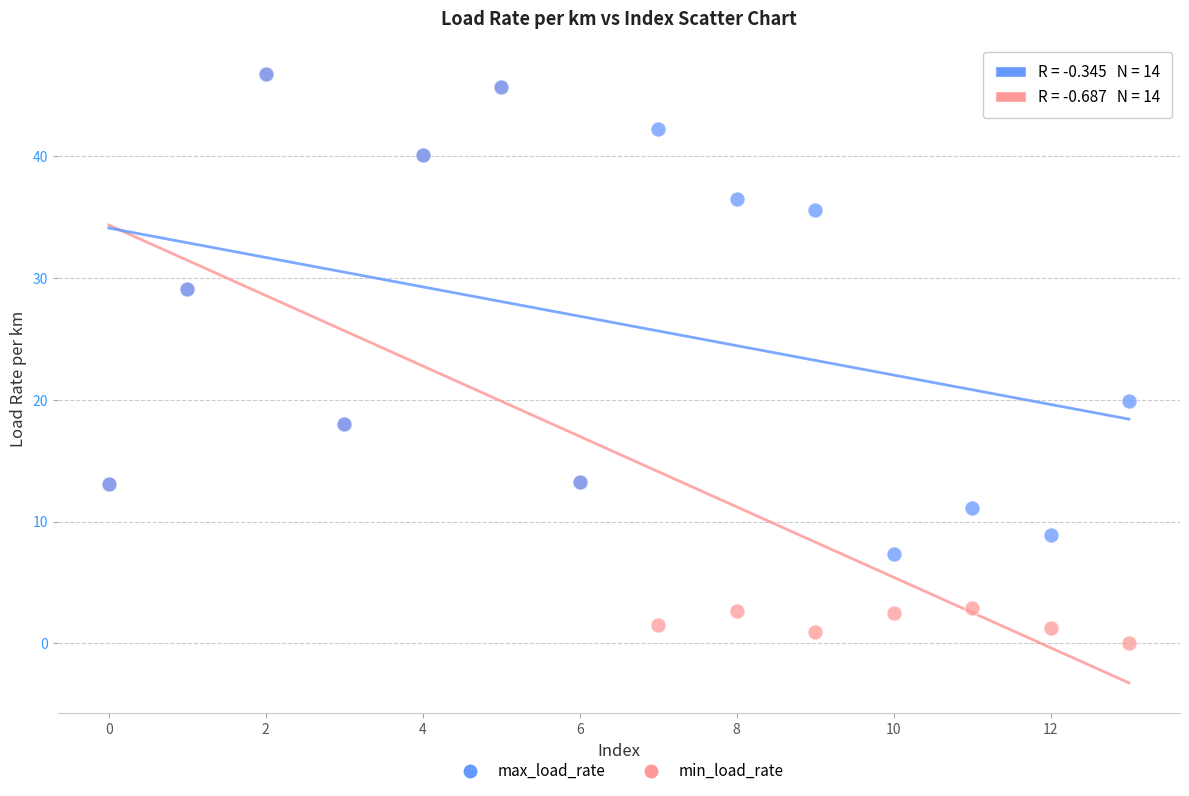

In the min_load_rate series, what Y value is closest to 23?

18.0